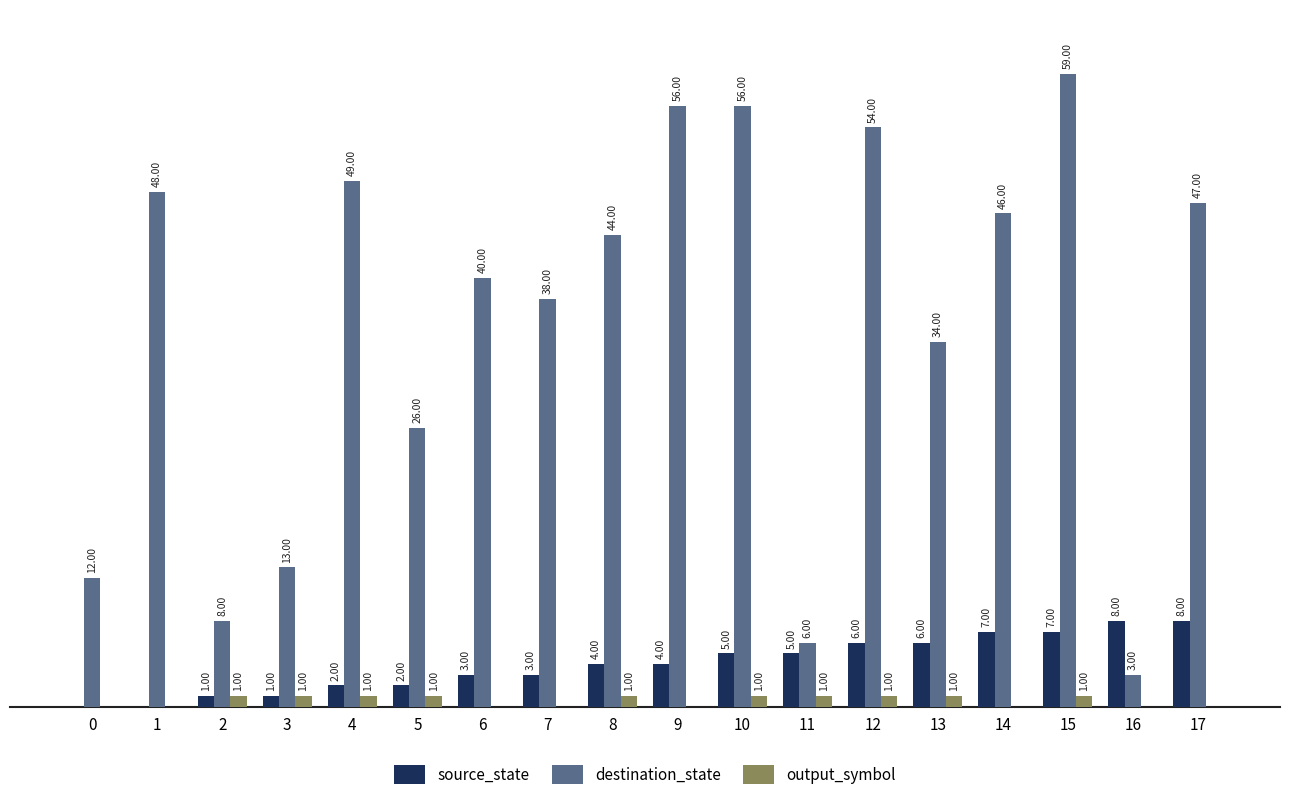

Is the value of output_symbol at 9 greater than the value of destination_state at 14?

No